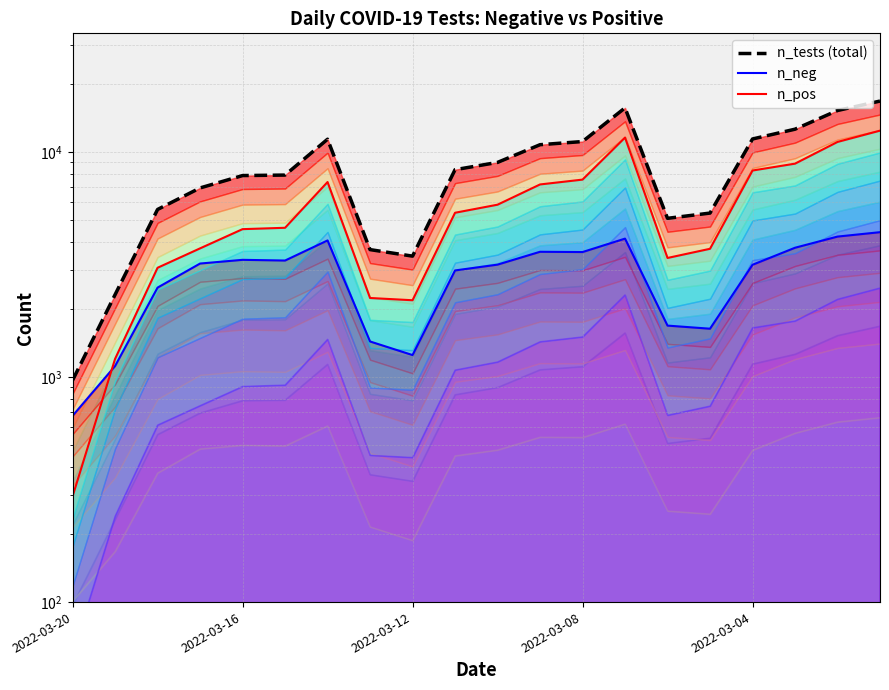

What is the difference between the second highest and second lowest values in the n_tests (total) series?

13405